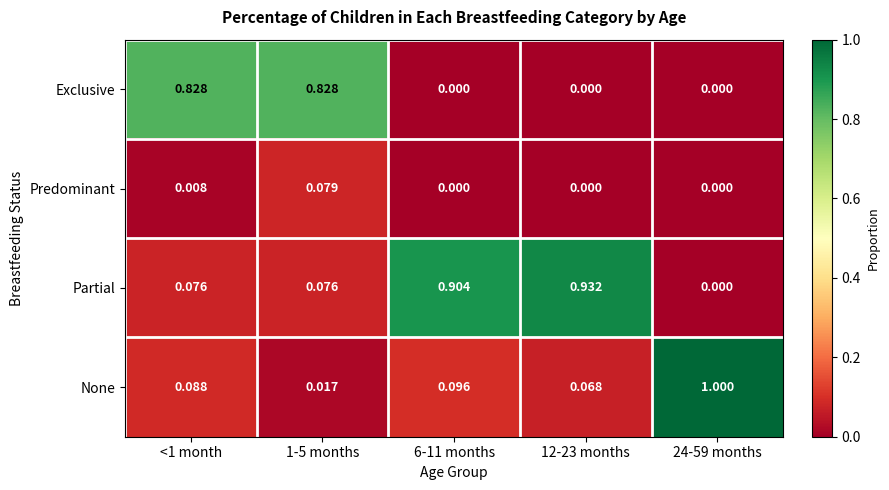

Rank the series by their average value, from lowest to highest.

Predominant, None, Exclusive, Partial